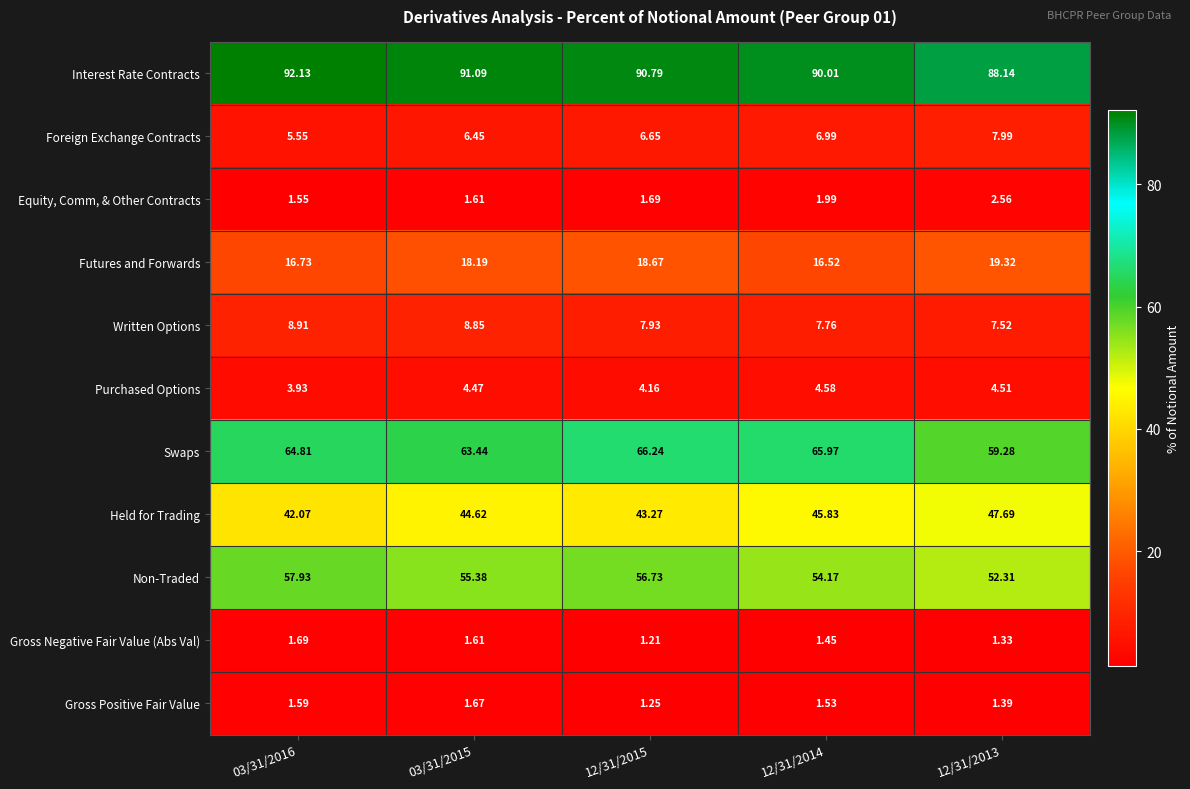

Which series has the largest total across all categories?

Interest Rate Contracts